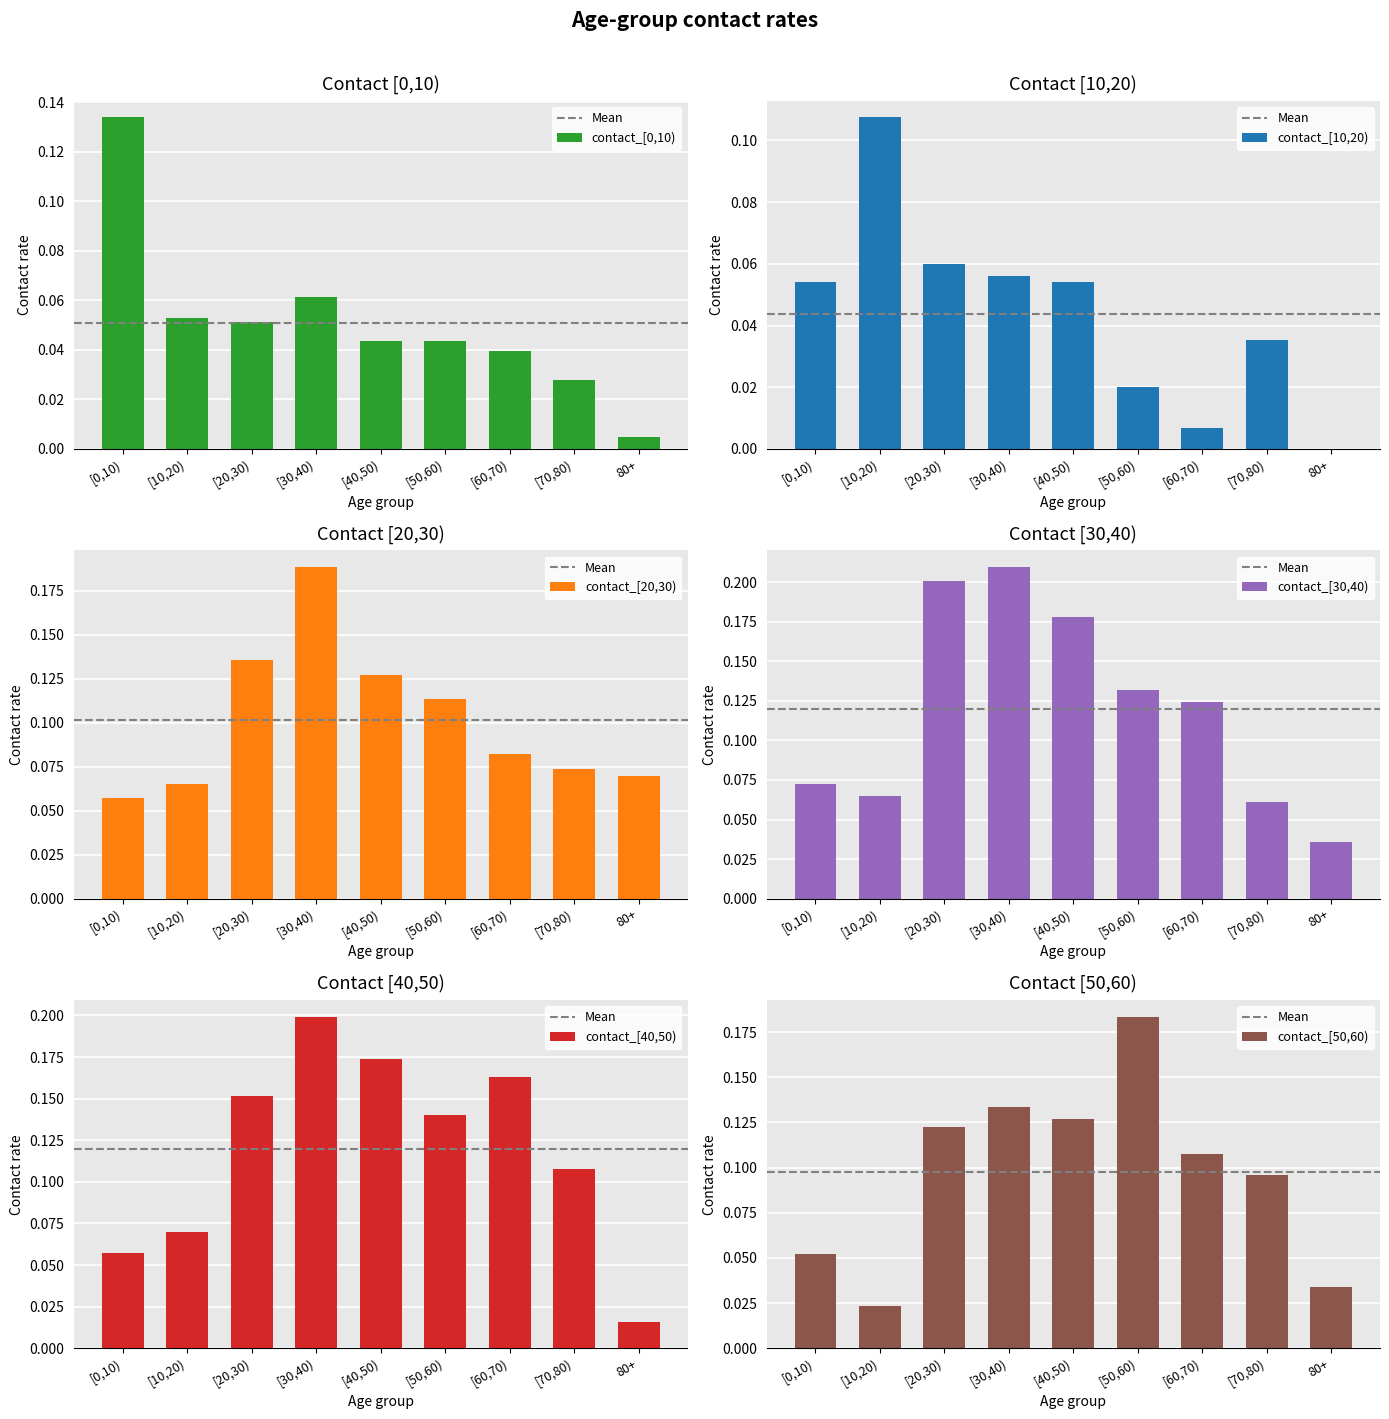

True or false: contact_[0,10) has a value of 0.0 at [40,50).

True